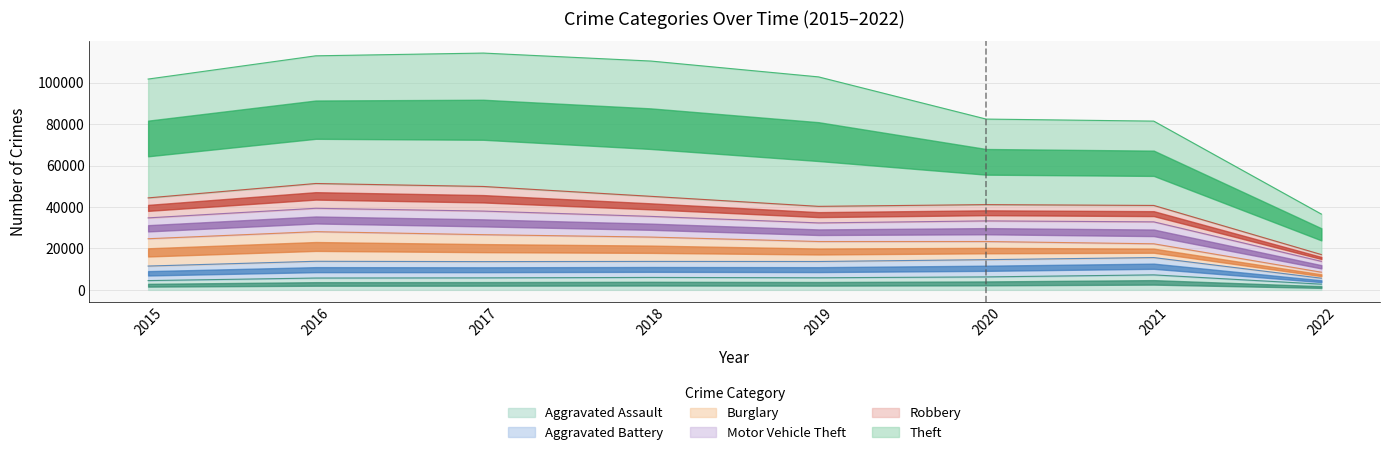

The value of Theft at 2021 is 12380. True or false?

False